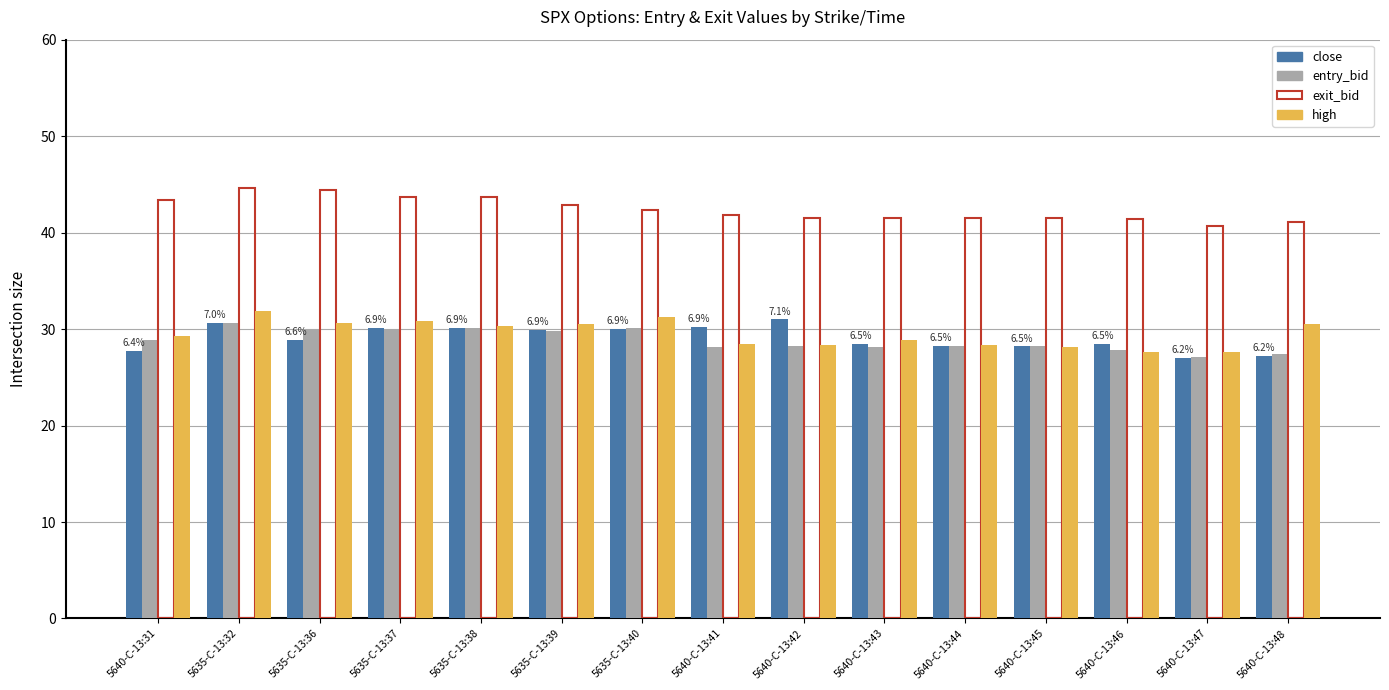

What is the value of the close bar at the 5th from the left?

30.1